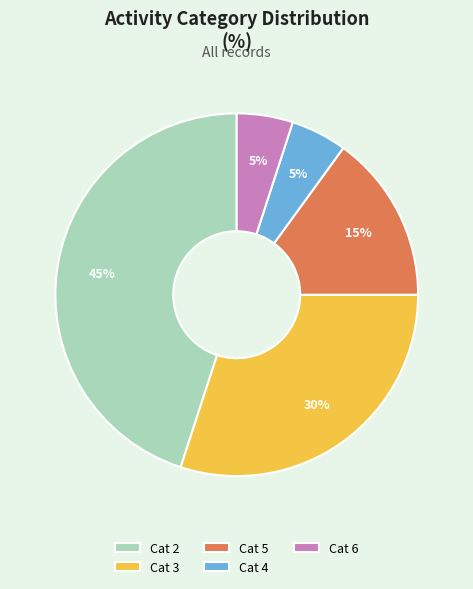

Do Cat 4 and Cat 3 together represent more than half of the pie?

No